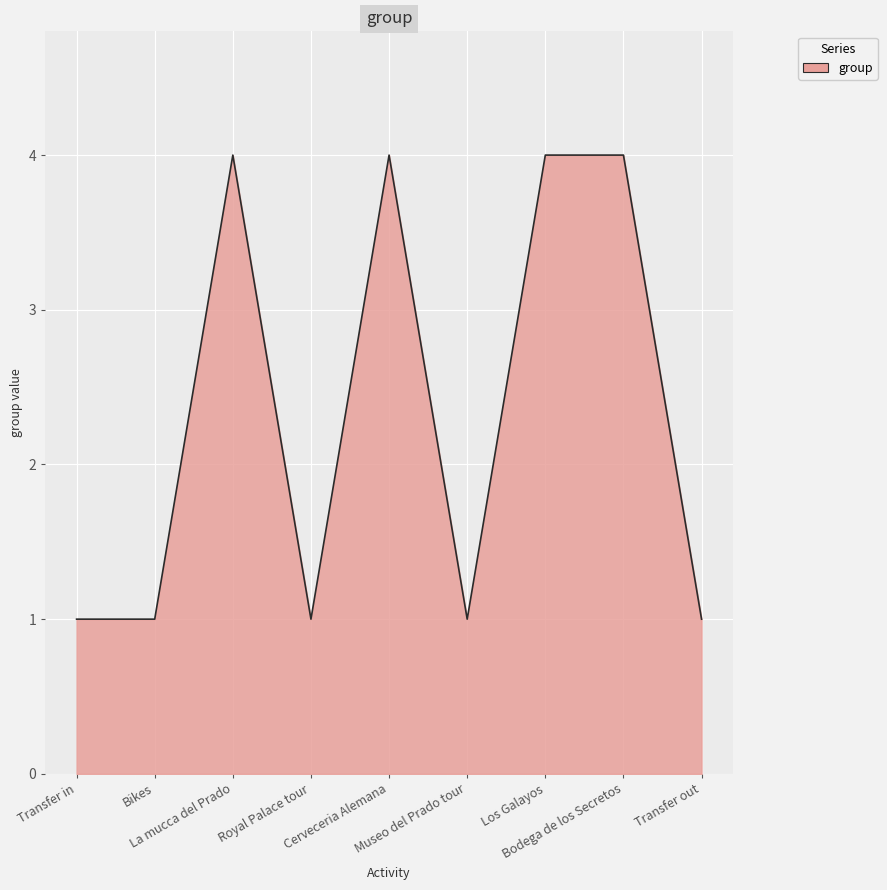

What is the maximum value shown in the chart?

4